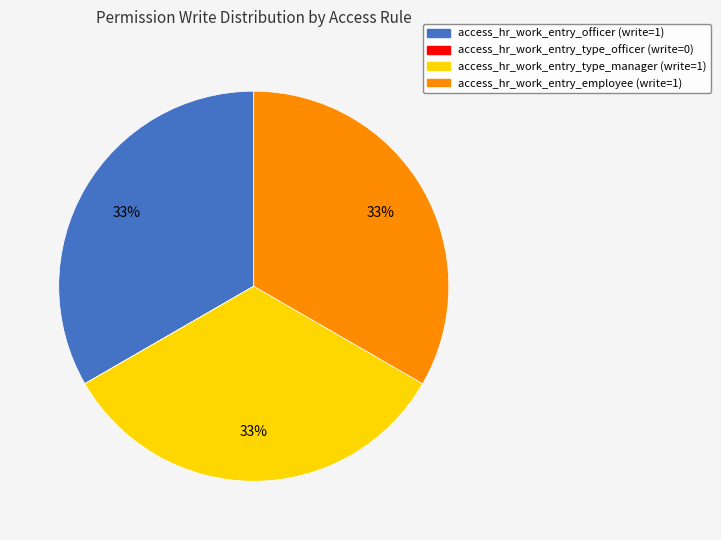

To the nearest percent, what portion does access_hr_work_entry_officer represent?

33%